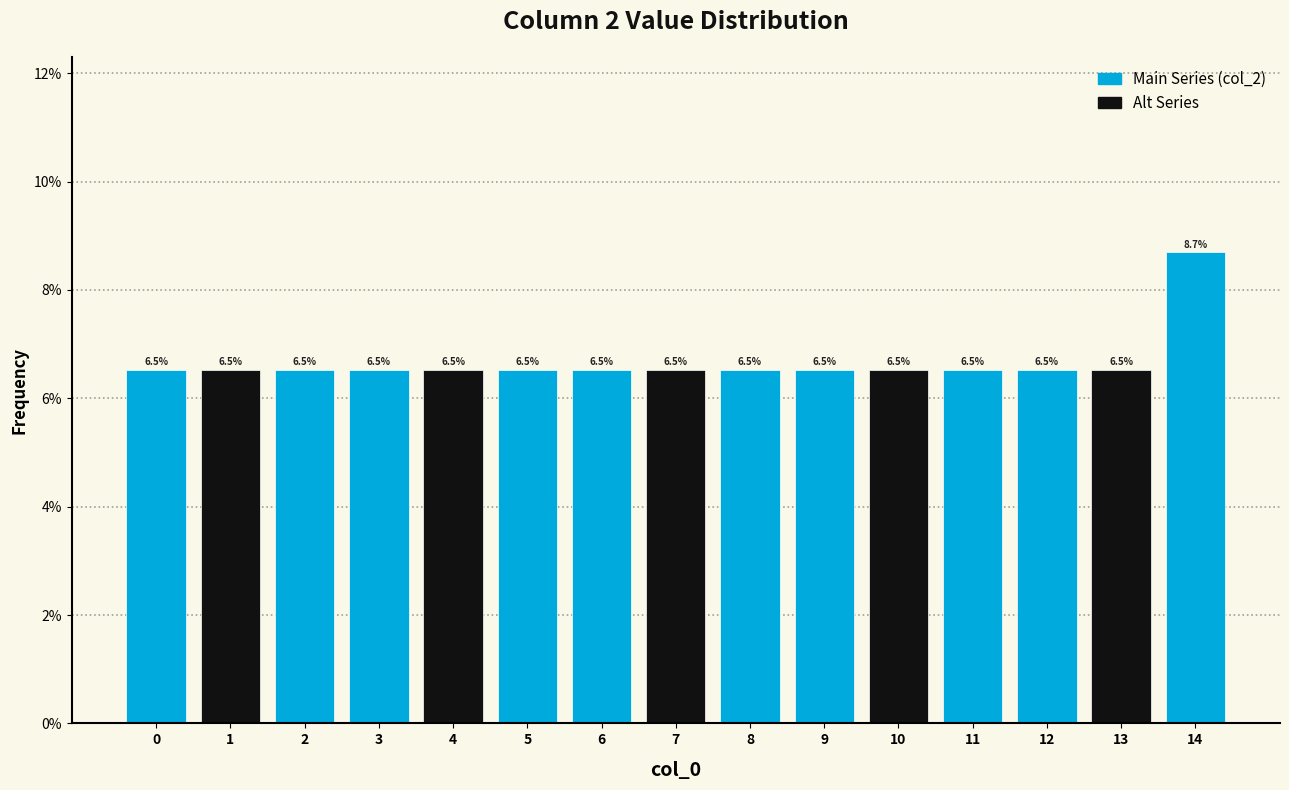

Reading right to left, transcribe all the data shown in this chart.

8.7	6.5	6.5	6.5	6.5	6.5	6.5	6.5	6.5	6.5	6.5	6.5	6.5	6.5	6.5